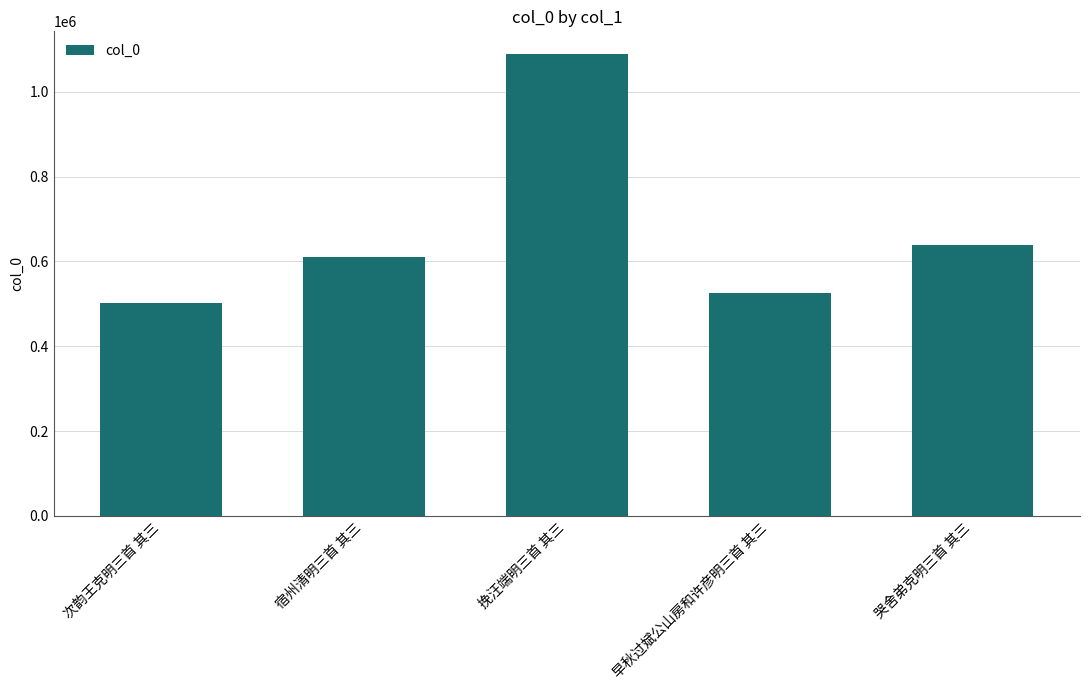

What is the difference between the maximum and minimum values?

586539